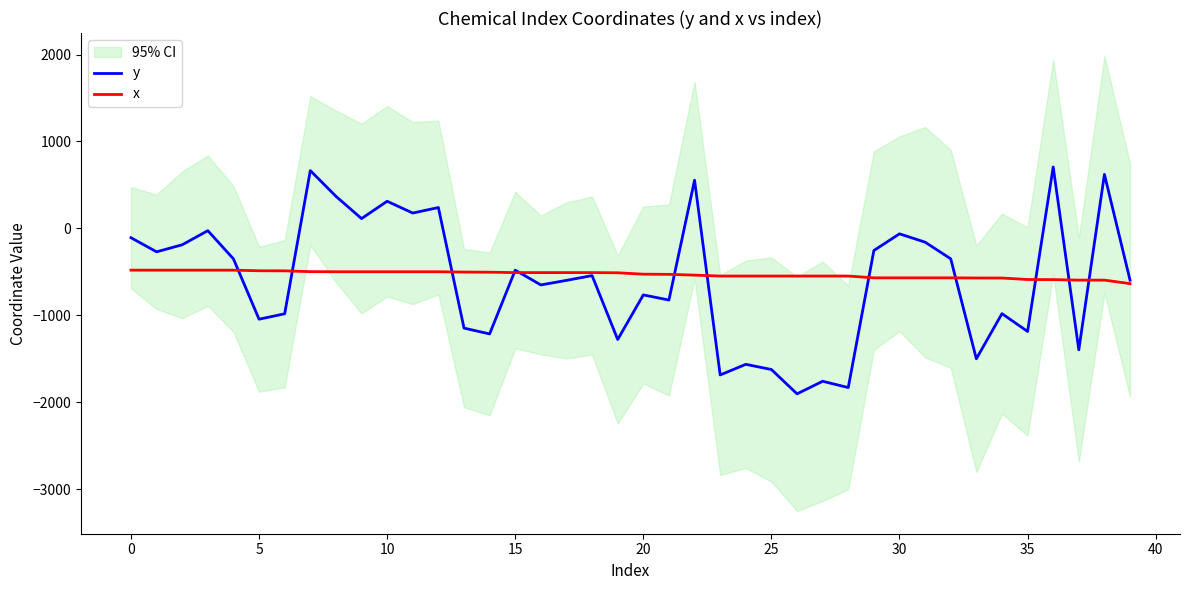

Between 23 and 32, which series saw the biggest shift?

y